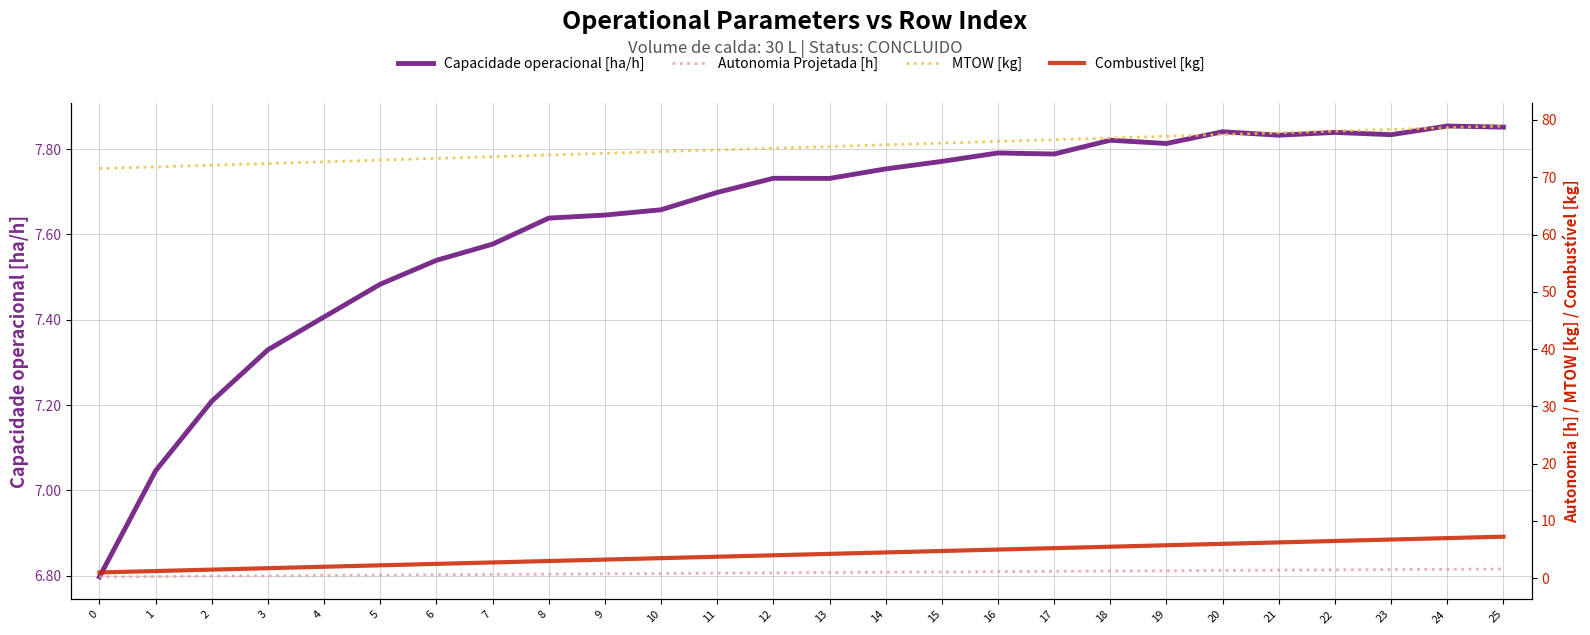

What is the value of the MTOW [kg] point at the 12th from the left?

74.8